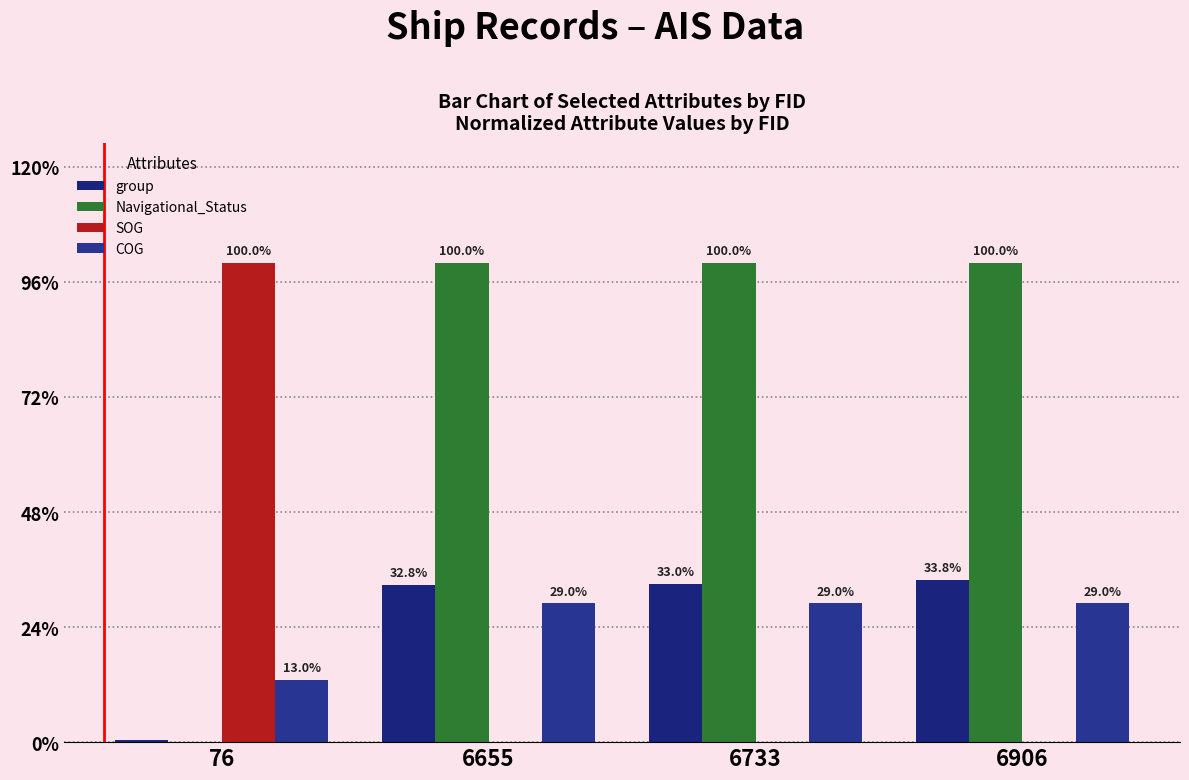

Rank the categories by COG value from lowest to highest.

76, 6655, 6733, 6906